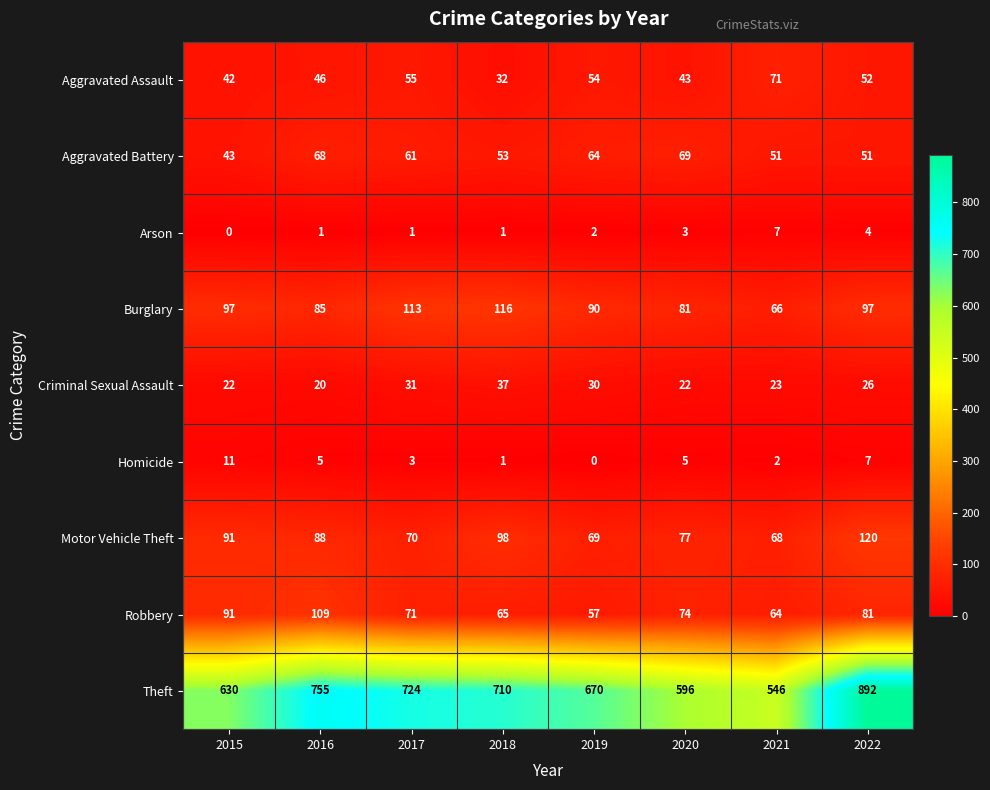

Which series has the widest spread of values?

Theft